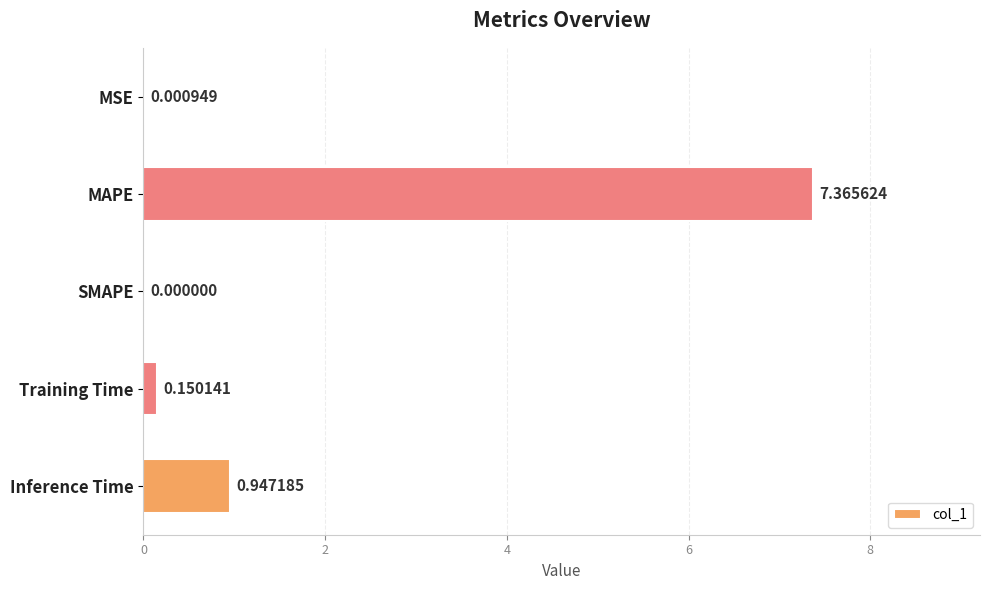

What is the sum of all values?

8.5